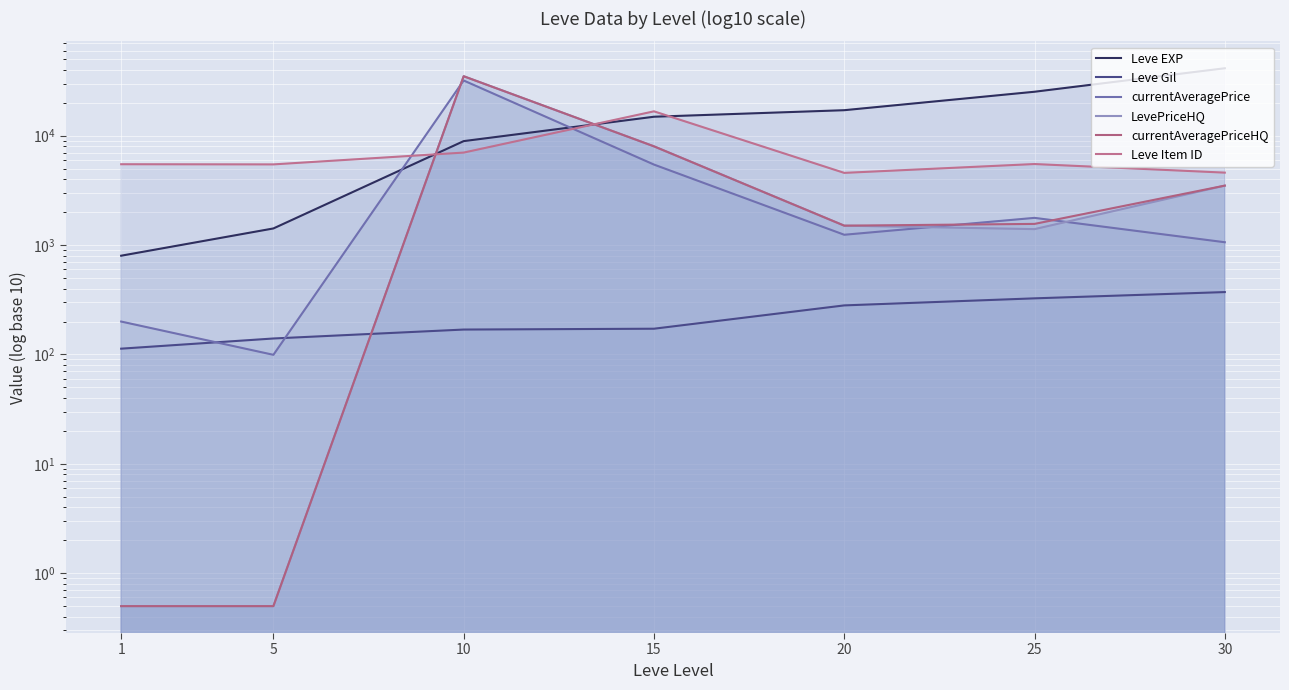

What is the smallest value displayed?

0.5